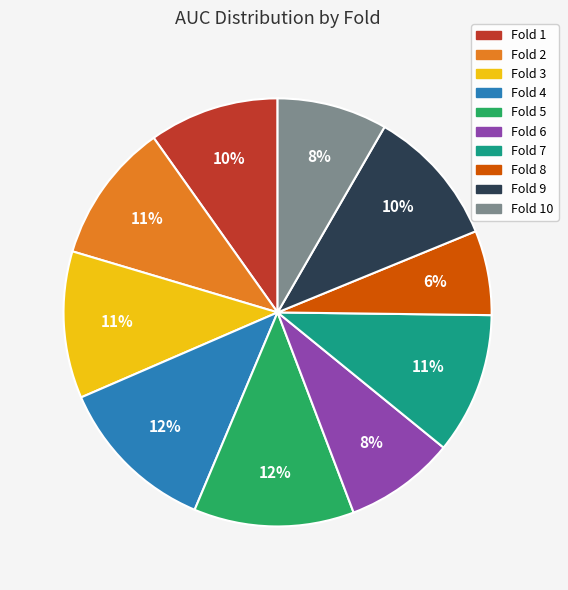

To the nearest percent, what is the difference between the largest and smallest slice percentages?

6%